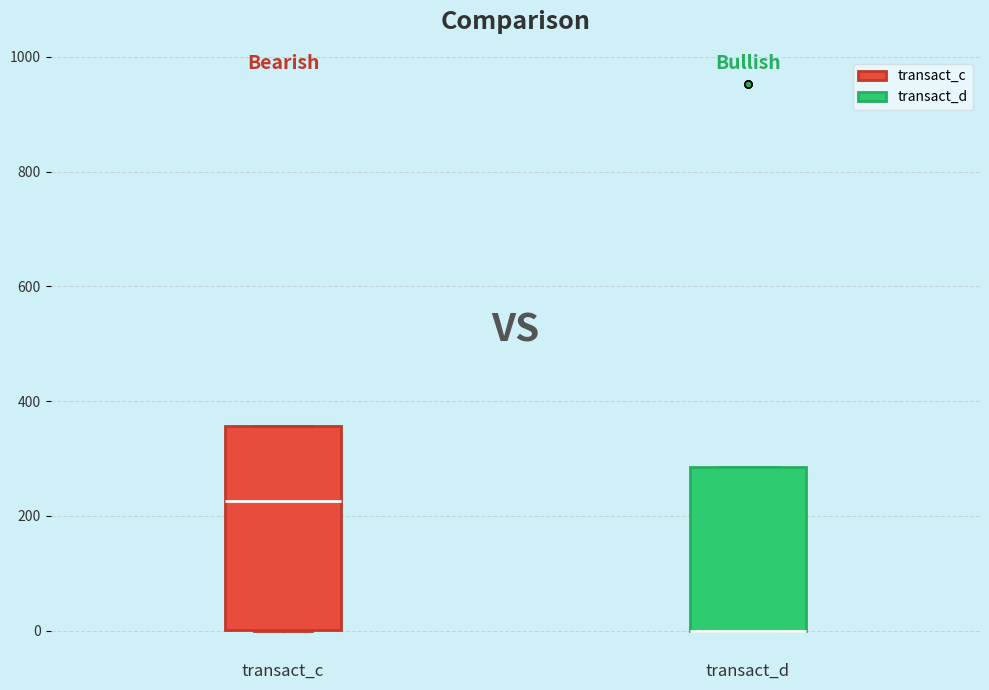

Where is the upper edge of the box for transact_d on the y-axis? The values are not printed on the chart, so give them approximately, as read against the axis.

280